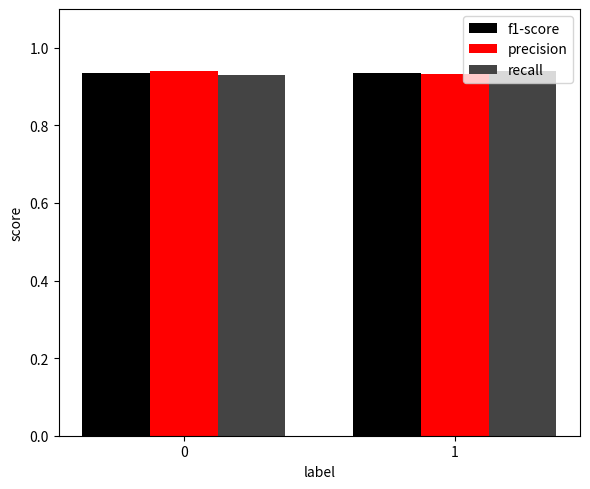

What is the total value across all series at 1?

2.8